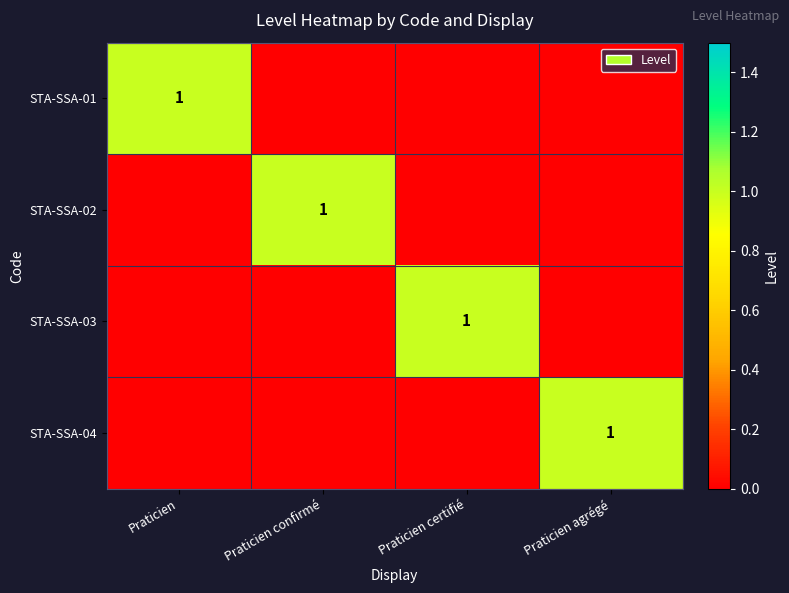

Which category has the lowest value across all series?

Praticien confirmé